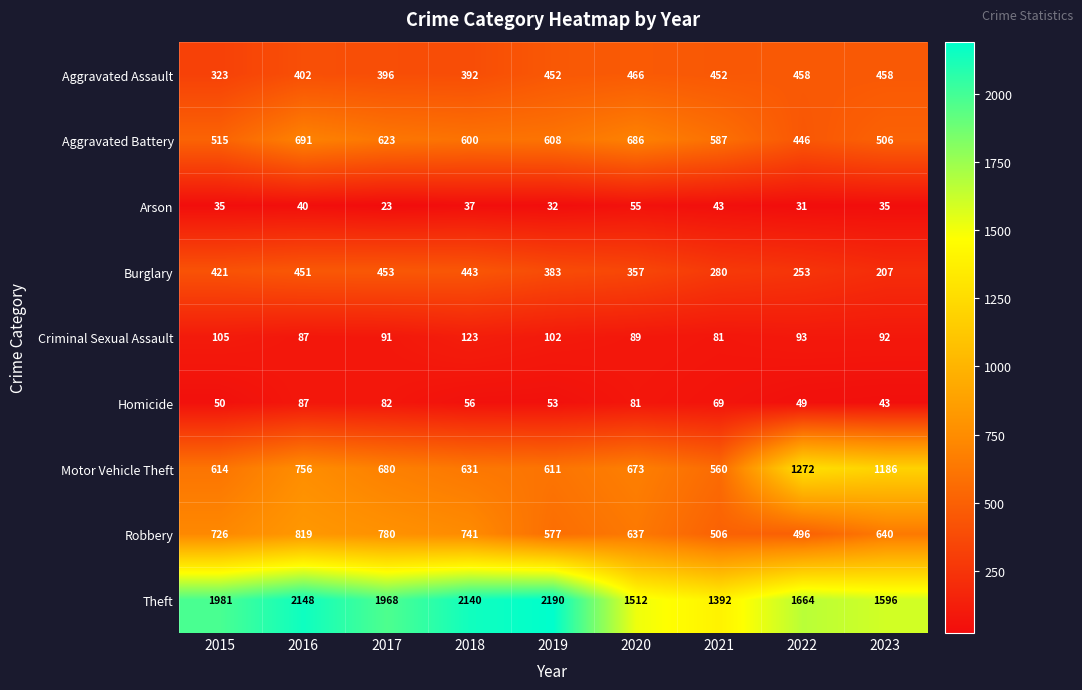

True or false: Motor Vehicle Theft has a value of 614 at 2015.

True